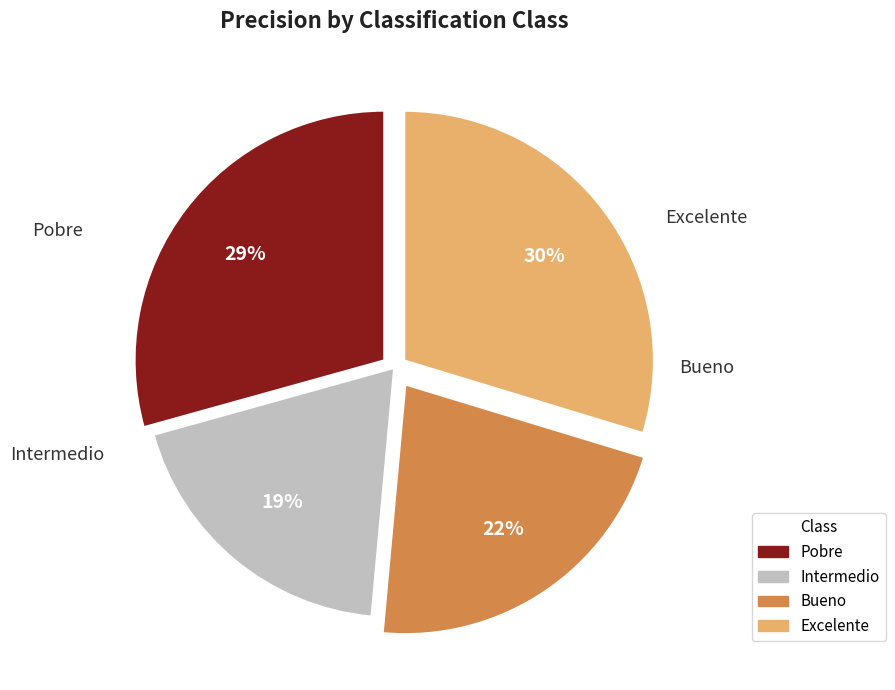

How many slices are in this pie chart?

4